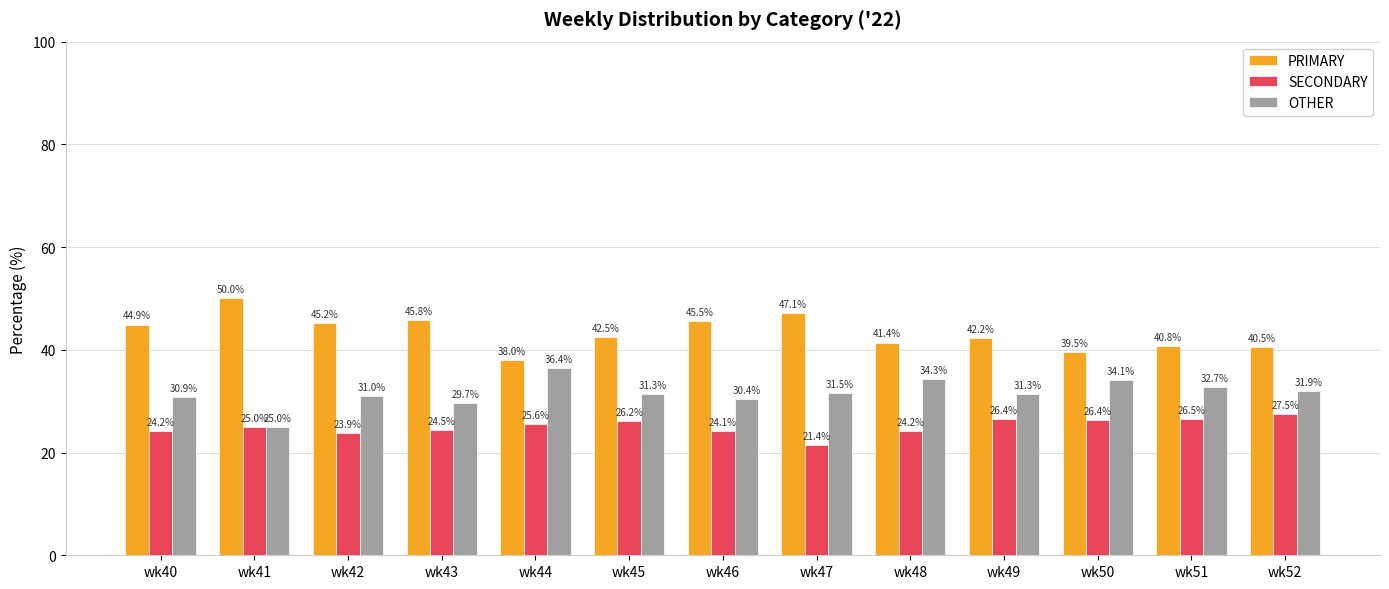

Reading right to left, what are all the values shown in this chart?

PRIMARY: wk52=40.5	wk51=40.8	wk50=39.5	wk49=42.2	wk48=41.4	wk47=47.1	wk46=45.5	wk45=42.5	wk44=38.0	wk43=45.8	wk42=45.2	wk41=50.0	wk40=44.9
SECONDARY: wk52=27.5	wk51=26.5	wk50=26.4	wk49=26.4	wk48=24.2	wk47=21.4	wk46=24.1	wk45=26.2	wk44=25.6	wk43=24.5	wk42=23.9	wk41=25.0	wk40=24.2
OTHER: wk52=31.9	wk51=32.7	wk50=34.1	wk49=31.3	wk48=34.3	wk47=31.5	wk46=30.4	wk45=31.3	wk44=36.4	wk43=29.7	wk42=31.0	wk41=25.0	wk40=30.9